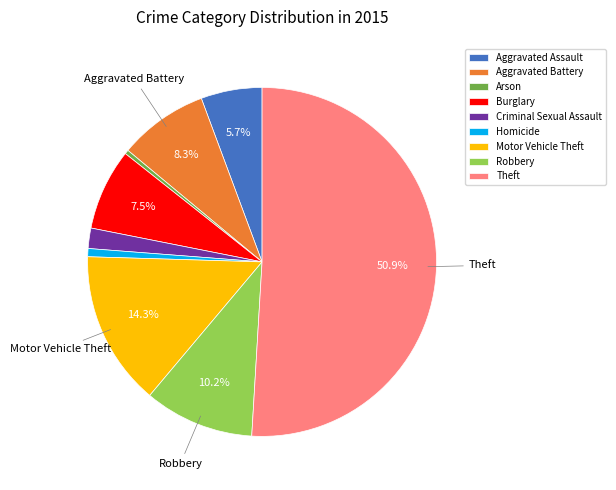

Which slice is the largest?

Theft